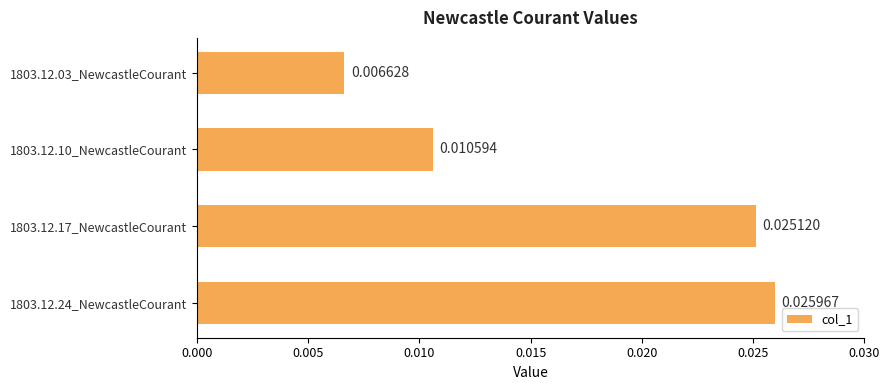

How many categories are shown in the chart?

4